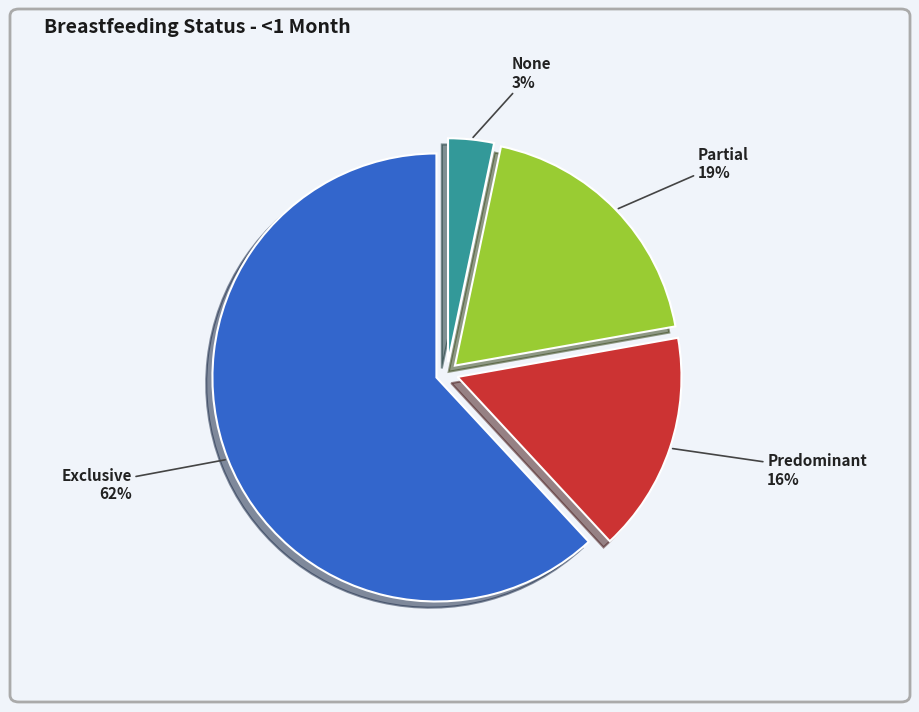

Does any single category account for the majority?

Yes